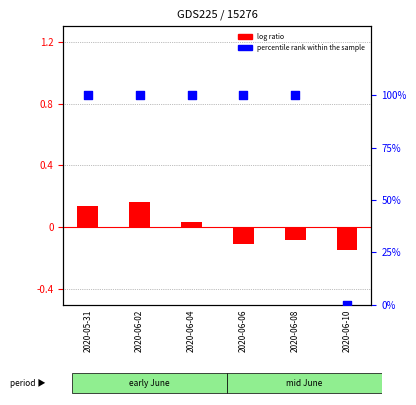

At which category is the sum across all series the highest?

2020-06-02